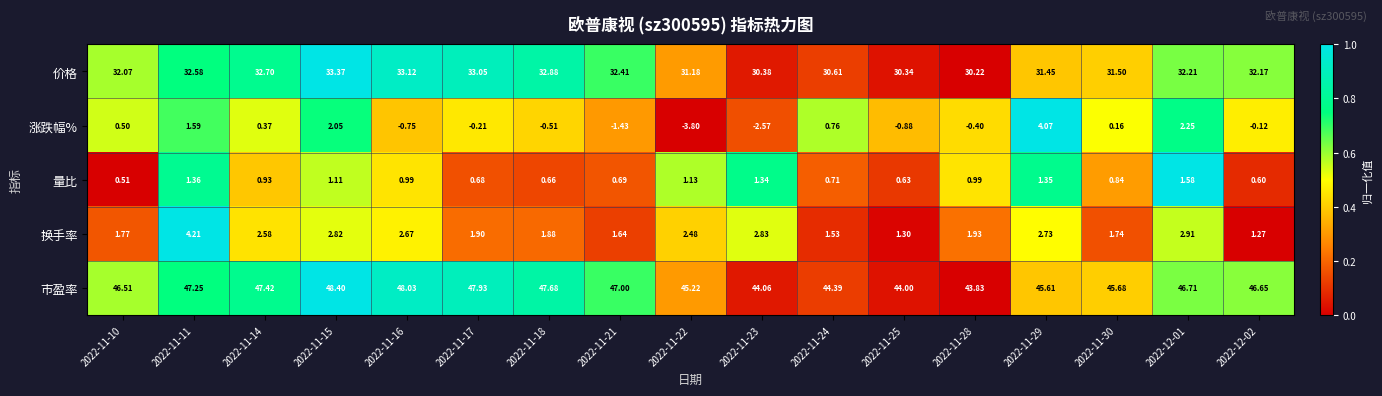

What is the spread (max minus min) of values at 2022-11-29?

44.3